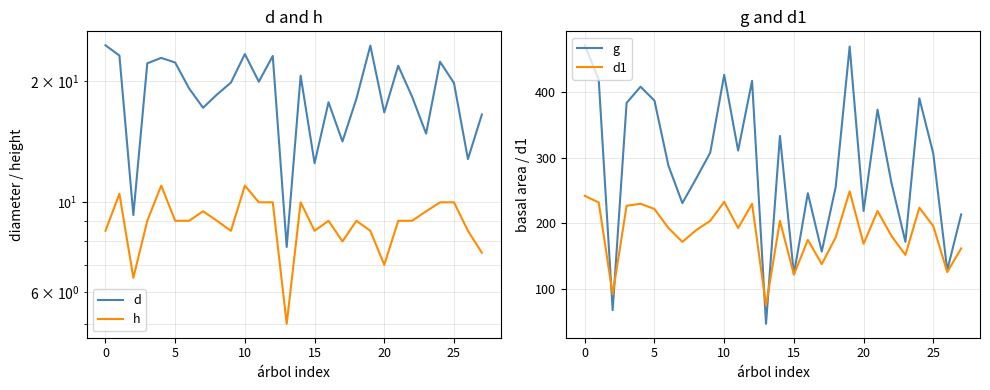

Is it true that g equals 687.4 at 10?

False